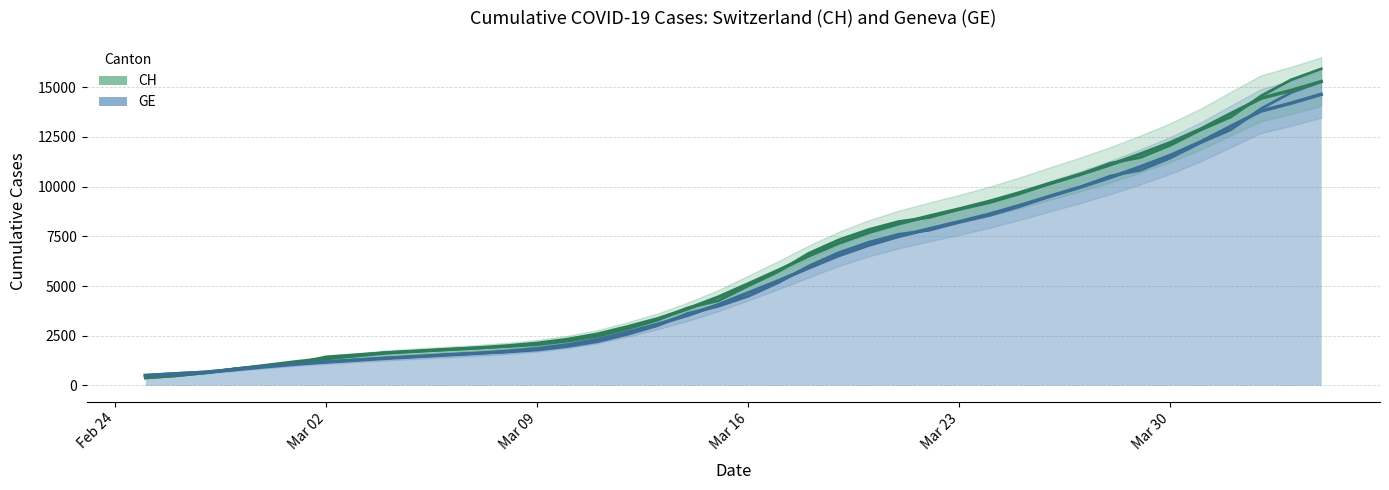

True or false: GE (trend) and CH (trend) intersect in this chart.

False